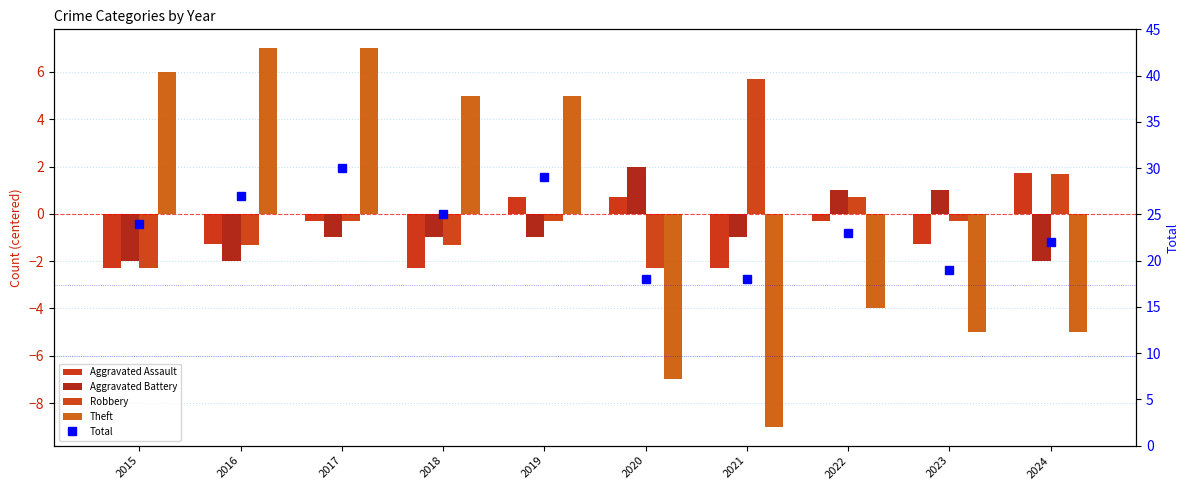

What is the approximate value of Aggravated Assault at 2020?

0.7